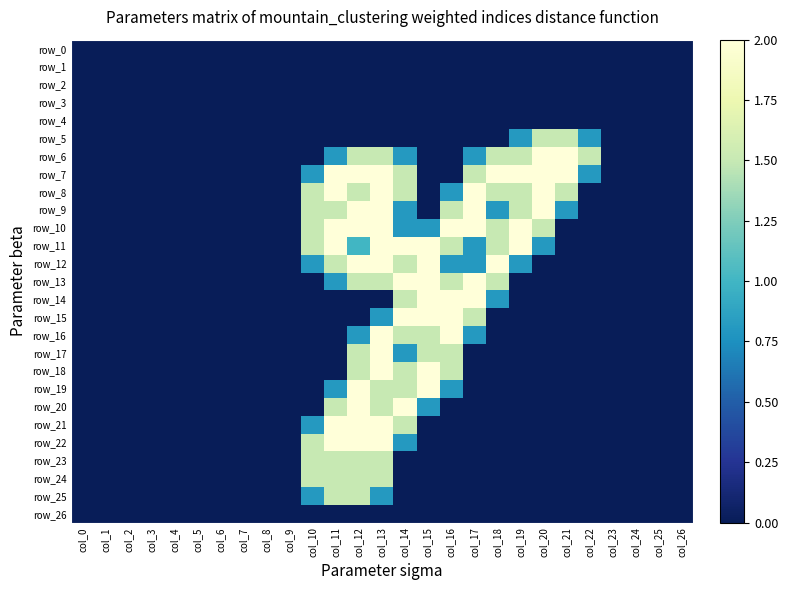

At which category is the sum across all series the highest?

col_13